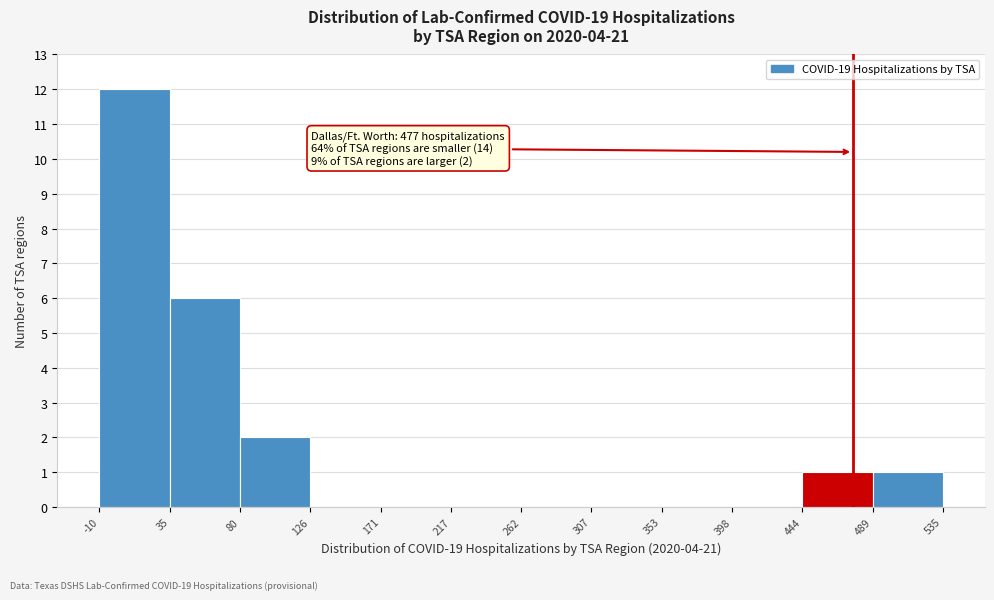

Which range on the x-axis has the tallest bar?

-10 to 35